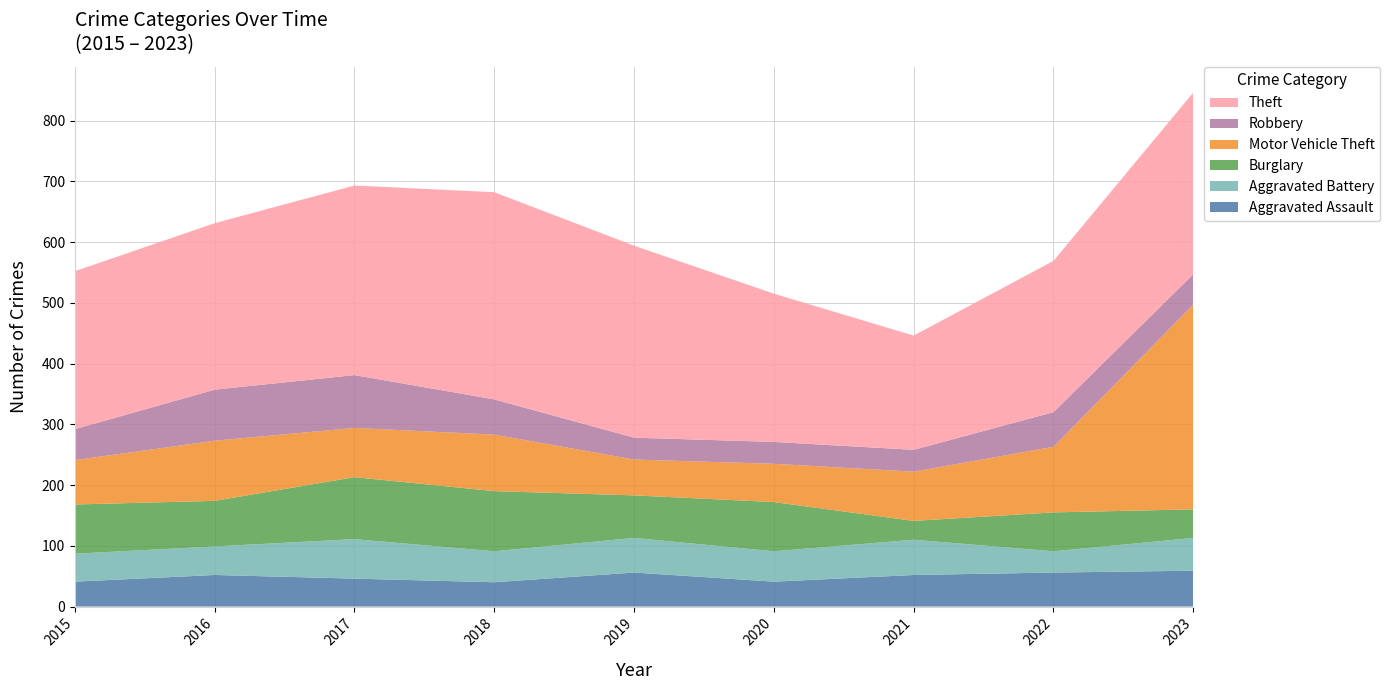

Reading left to right, what are all the values shown in this chart?

Aggravated Assault: 2015=41	2016=52	2017=46	2018=40	2019=56	2020=41	2021=52	2022=56	2023=59
Aggravated Battery: 2015=46	2016=47	2017=65	2018=51	2019=57	2020=50	2021=58	2022=35	2023=54
Burglary: 2015=81	2016=75	2017=102	2018=99	2019=70	2020=81	2021=31	2022=64	2023=47
Motor Vehicle Theft: 2015=73	2016=99	2017=81	2018=93	2019=59	2020=63	2021=81	2022=108	2023=337
Robbery: 2015=51	2016=84	2017=87	2018=58	2019=36	2020=36	2021=36	2022=57	2023=50
Theft: 2015=260	2016=274	2017=312	2018=341	2019=316	2020=244	2021=188	2022=249	2023=299